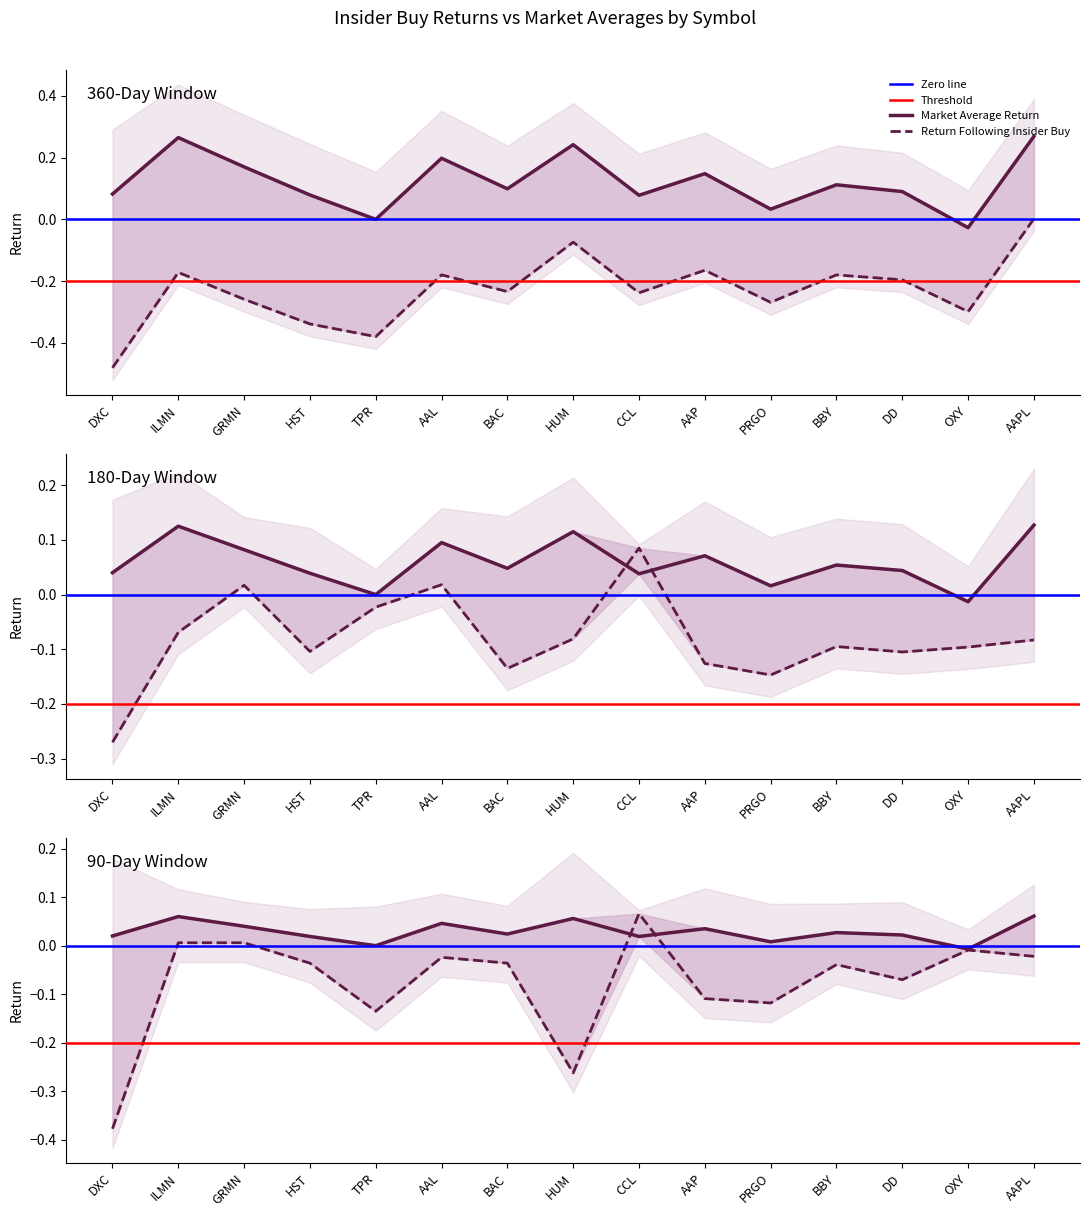

Reading left to right, what are all the values shown in this chart?

360 Days Avg: 0.1	0.3	0.2	0.1	0.0	0.2	0.1	0.2	0.1	0.1	0.0	0.1	0.1	-0.0	0.3
180 Days Avg: 0.0	0.1	0.1	0.0	0.0	0.1	0.0	0.1	0.0	0.1	0.0	0.1	0.0	-0.0	0.1
90 Days Avg: 0.0	0.1	0.0	0.0	0.0	0.0	0.0	0.1	0.0	0.0	0.0	0.0	0.0	-0.0	0.1
360 Days Buy: -0.5	-0.2	-0.3	-0.3	-0.4	-0.2	-0.2	-0.1	-0.2	-0.2	-0.3	-0.2	-0.2	-0.3	0.0
180 Days Buy: -0.3	-0.1	0.0	-0.1	-0.0	0.0	-0.1	-0.1	0.1	-0.1	-0.1	-0.1	-0.1	-0.1	-0.1
90 Days Buy: -0.4	0.0	0.0	-0.0	-0.1	-0.0	-0.0	-0.3	0.1	-0.1	-0.1	-0.0	-0.1	-0.0	-0.0